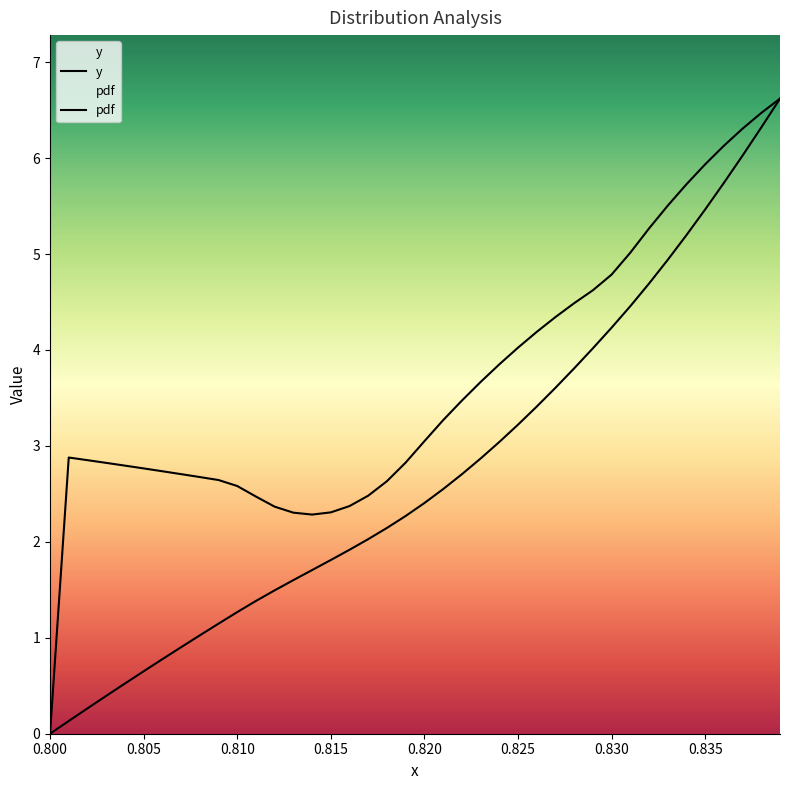

Rank the series at 0.815 from highest to lowest value.

pdf, y